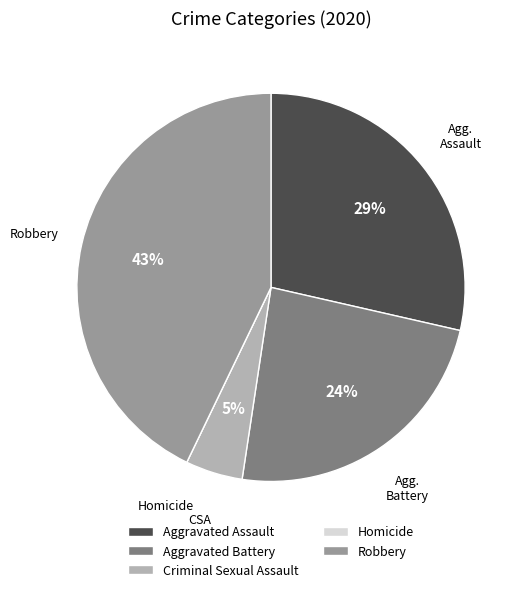

True or false: Criminal Sexual Assault accounts for 5% of the total.

True